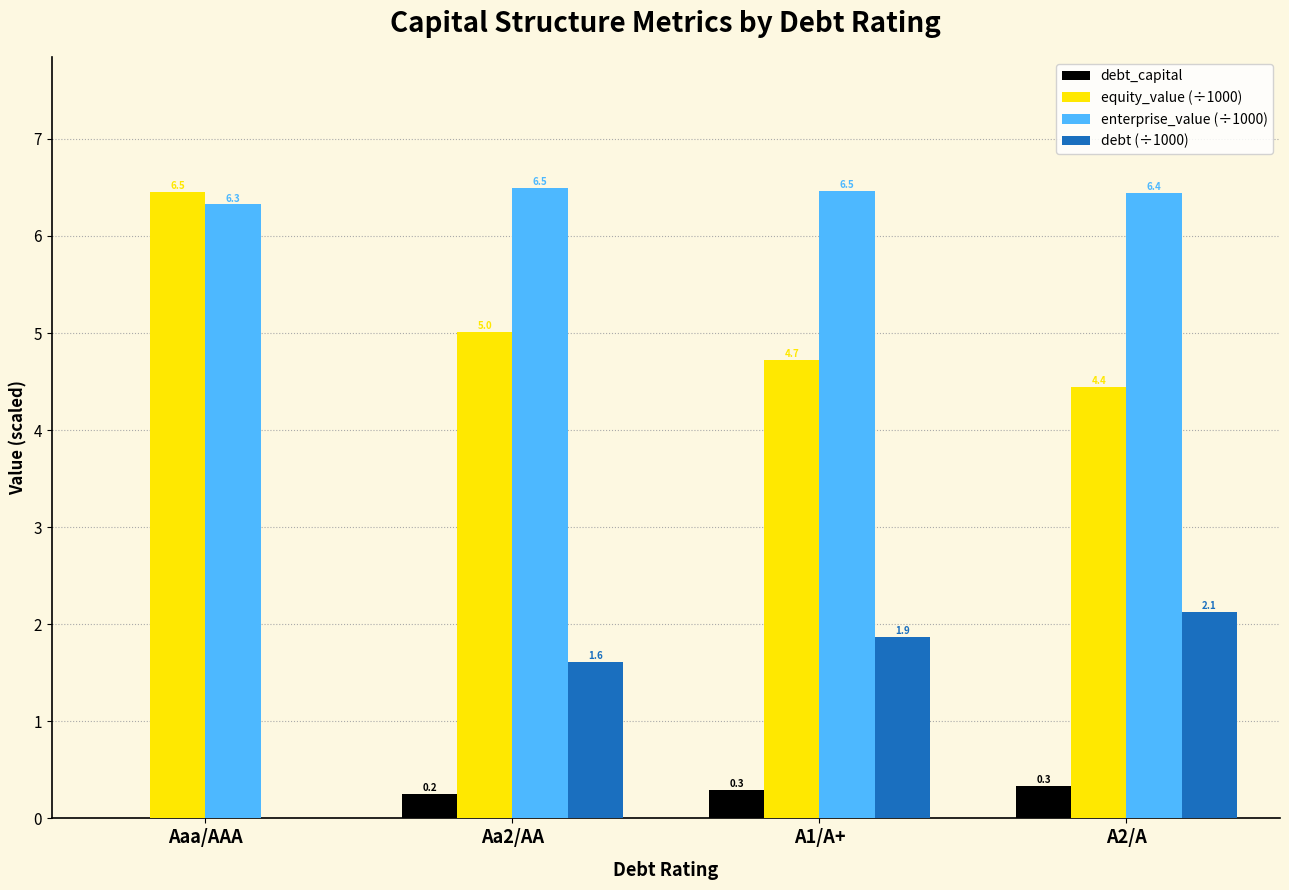

What is the sum of the enterprise_value (÷1000) values at A1/A+ and Aaa/AAA?

12.8